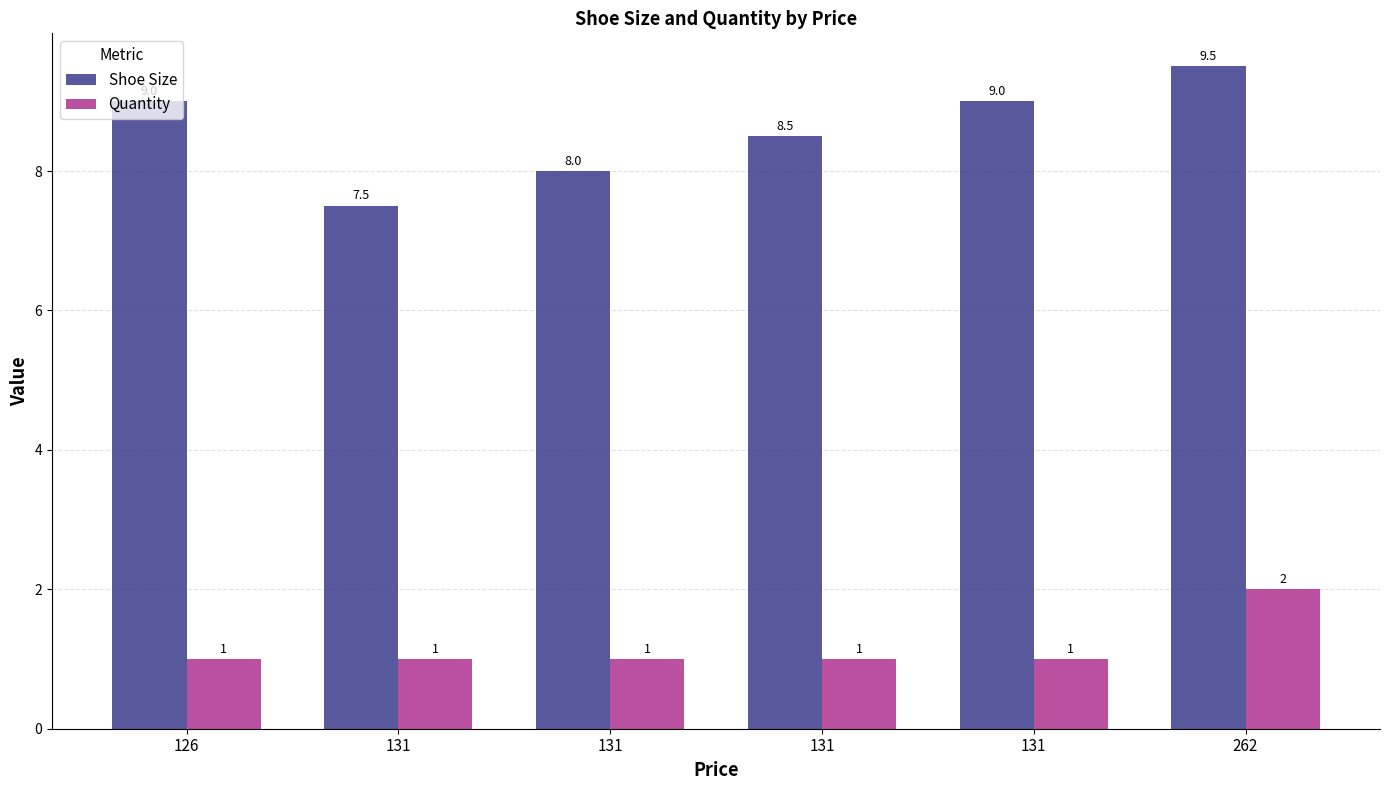

How many values in the Quantity series exceed 1?

1